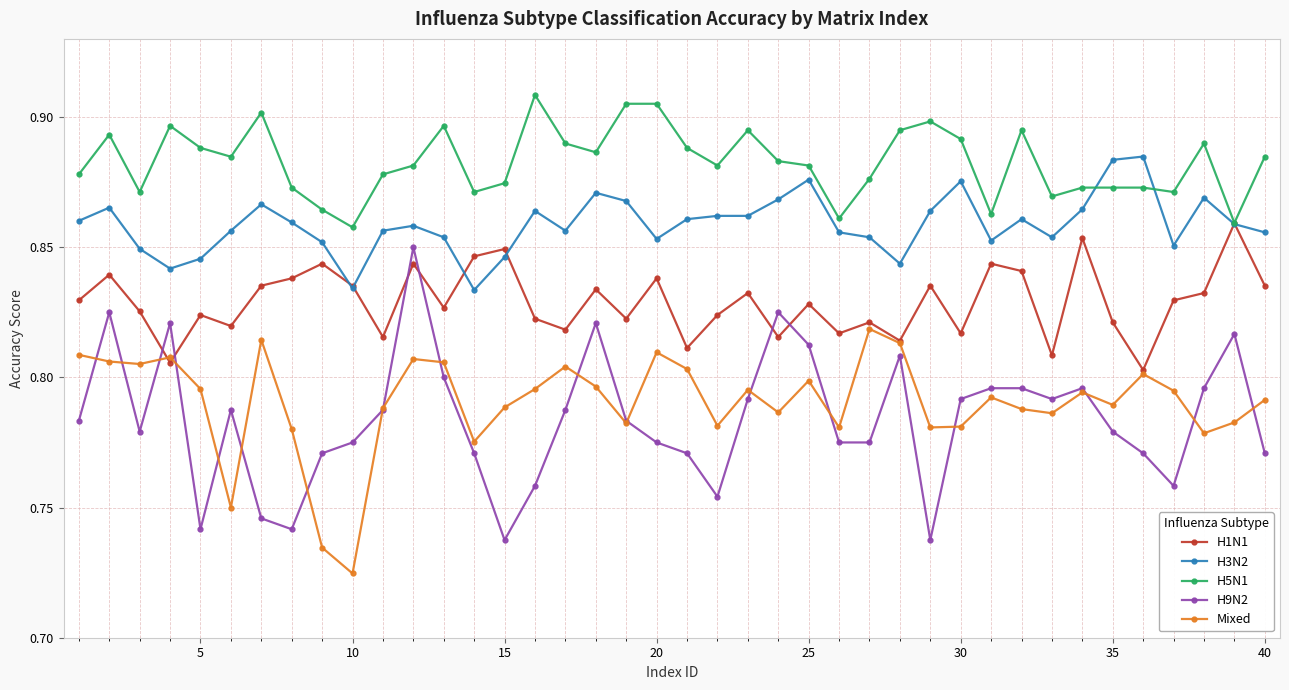

How many H1N1 values are between 0 and 1?

40